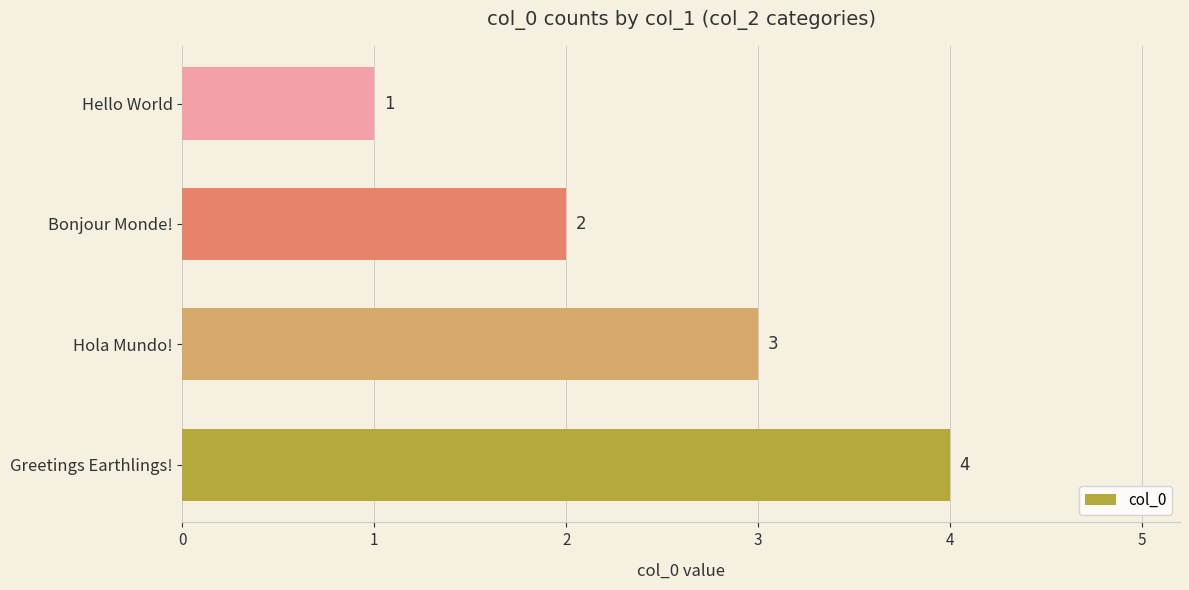

What is the sum of the values at Hello World and Hola Mundo!?

4